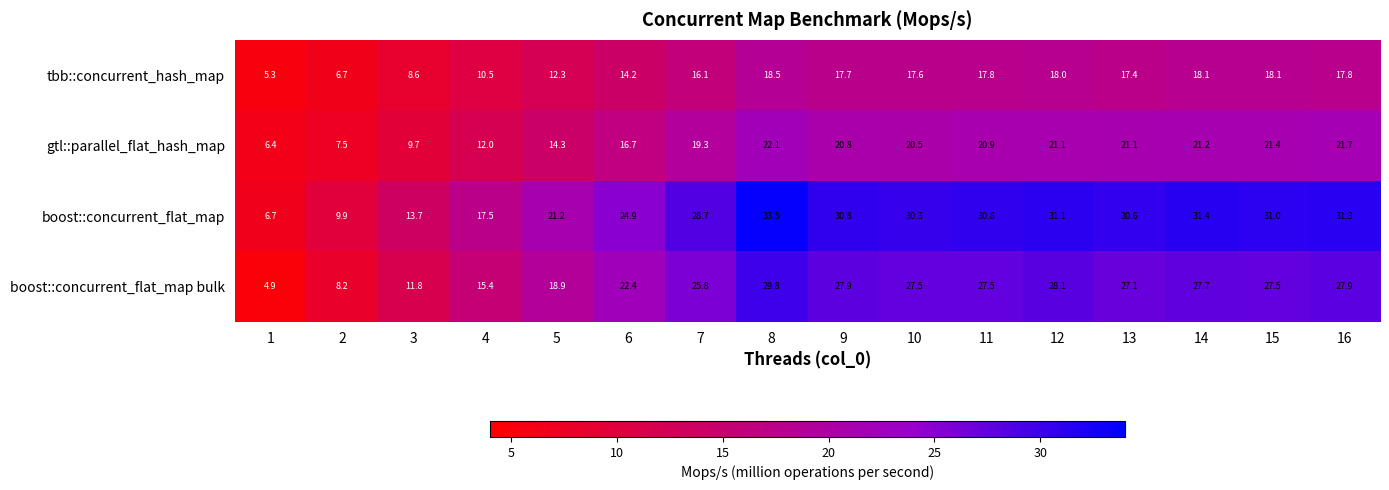

At 9, list the series in order from largest to smallest.

boost::concurrent_flat_map, boost::concurrent_flat_map bulk, gtl::parallel_flat_hash_map, tbb::concurrent_hash_map